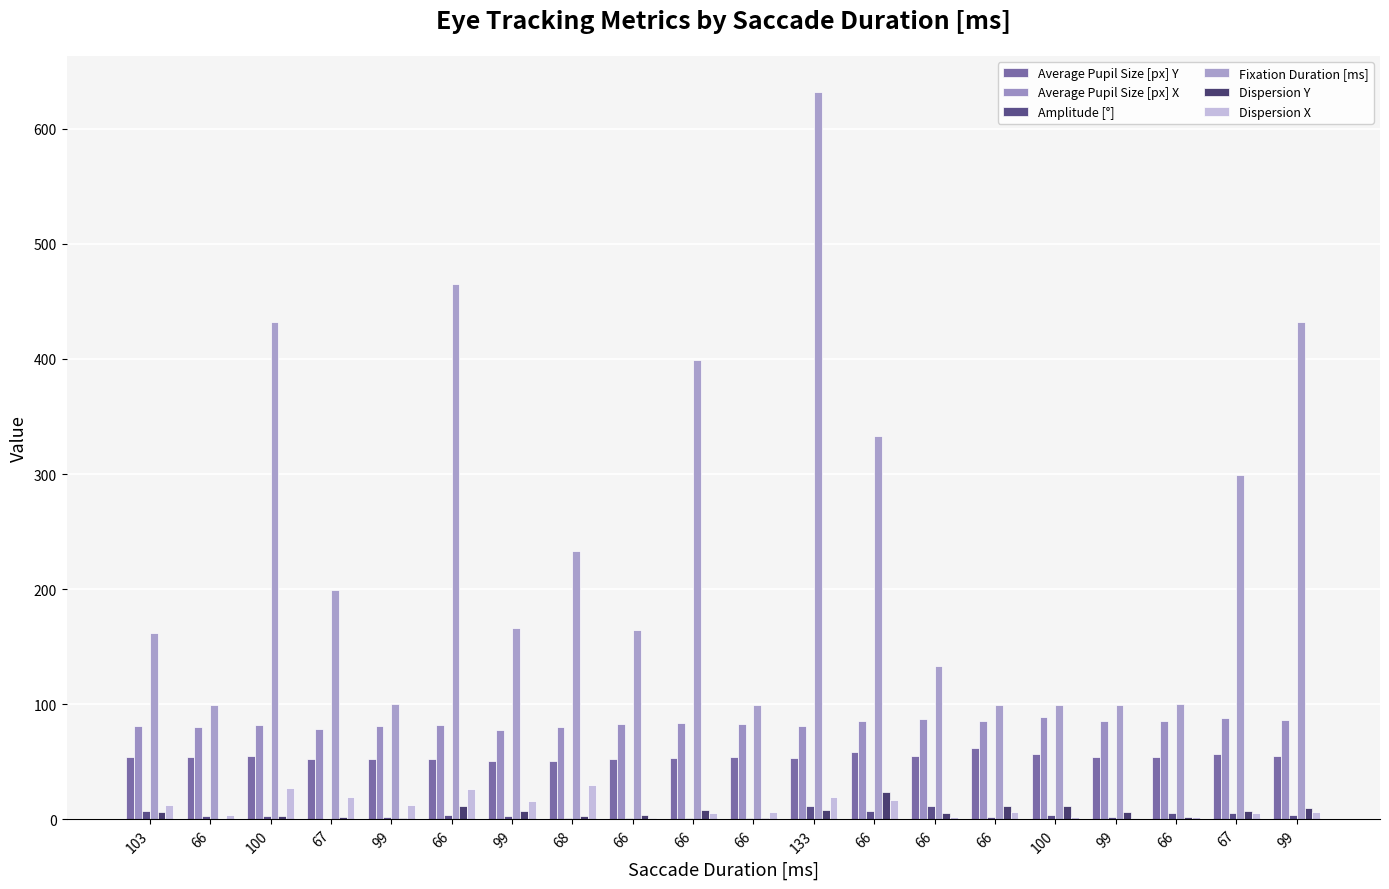

How many groups of bars are there?

20